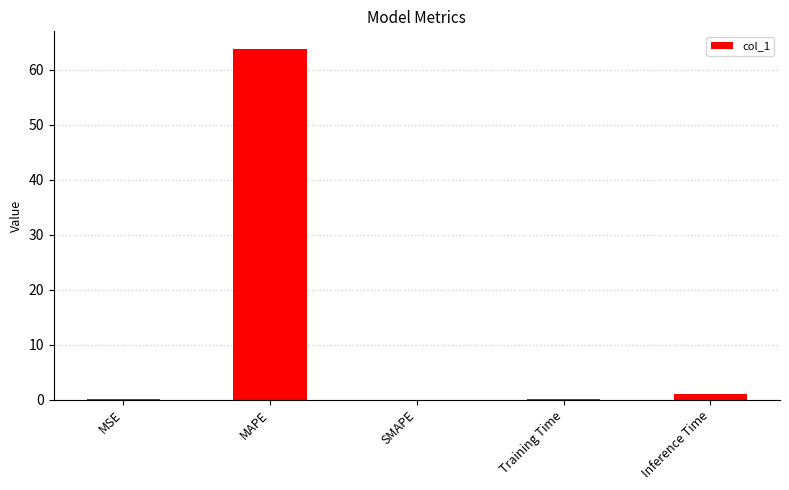

Does the chart contain stacked bars?

No